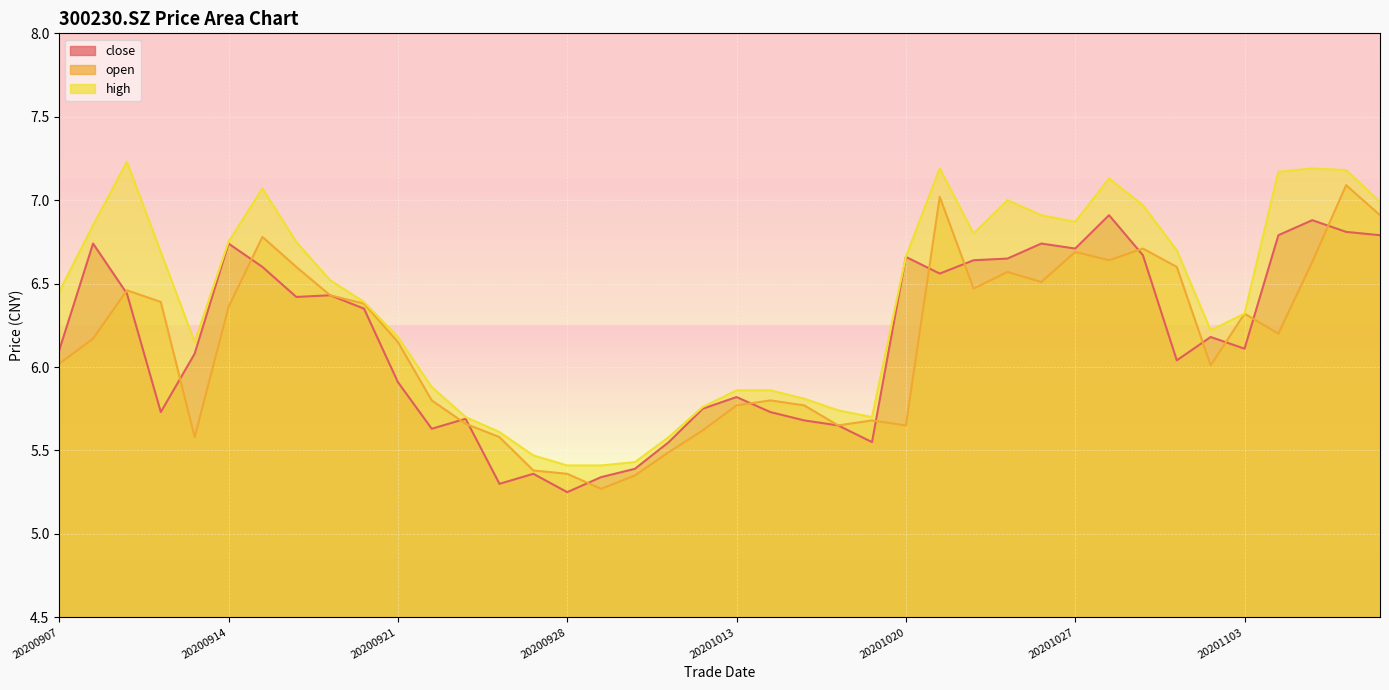

Between 20201106 and 20201102, which is larger?

20201106